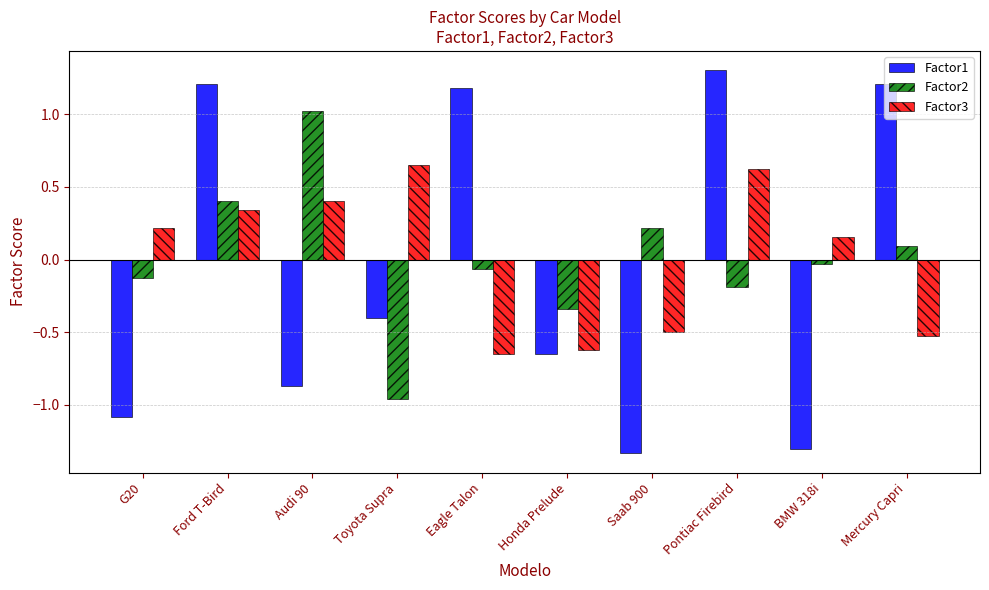

What is the total value across all series at BMW 318i?

-1.2